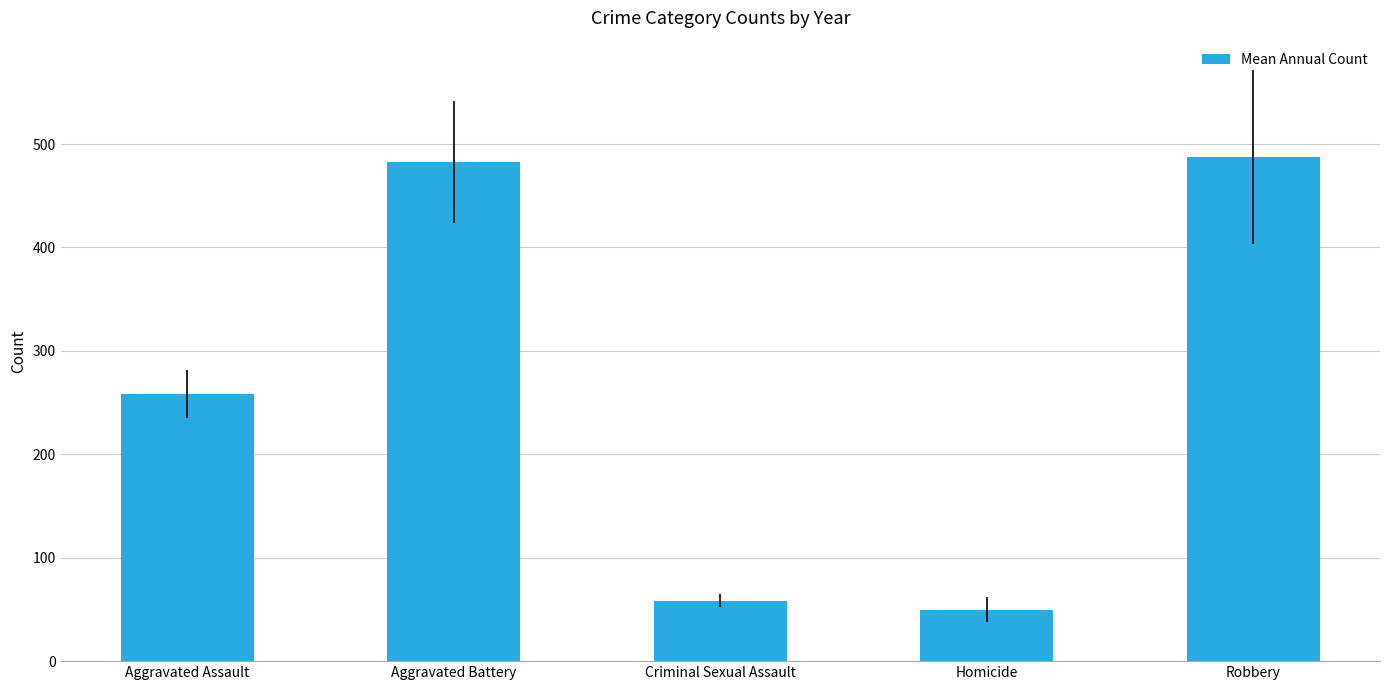

What is the greatest value displayed?

487.3